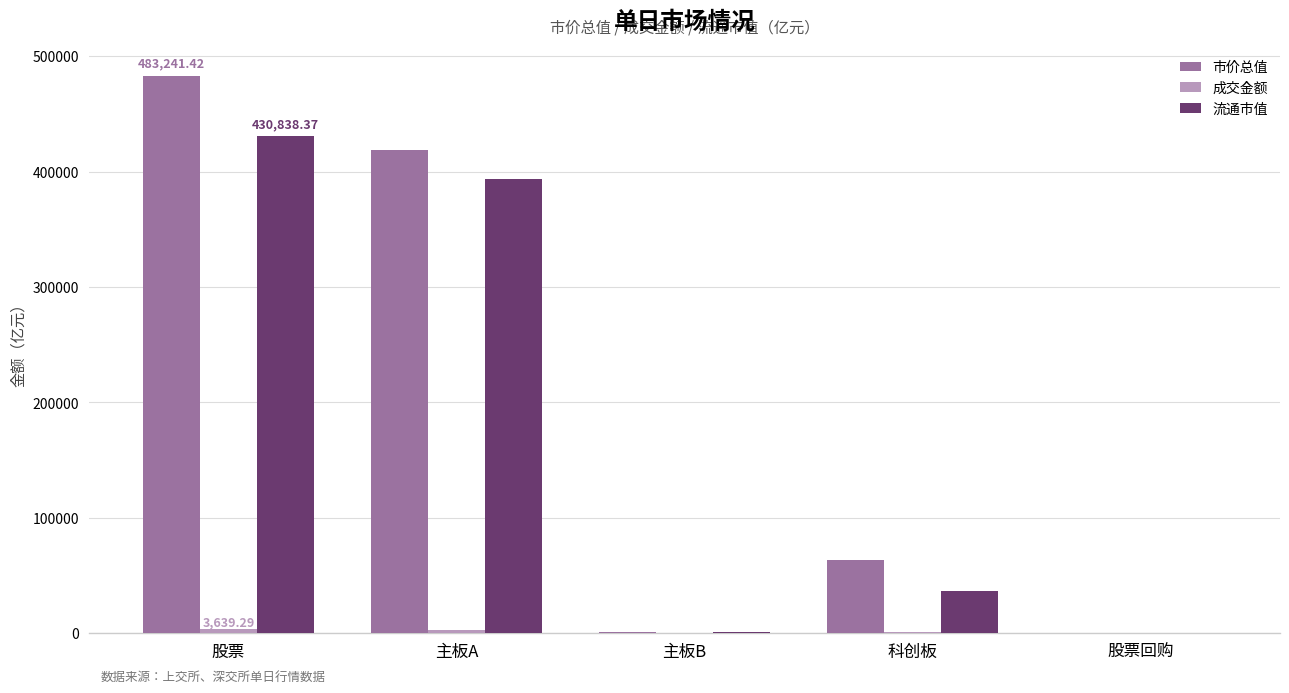

How many values in the 流通市值 series exceed 36819?

3